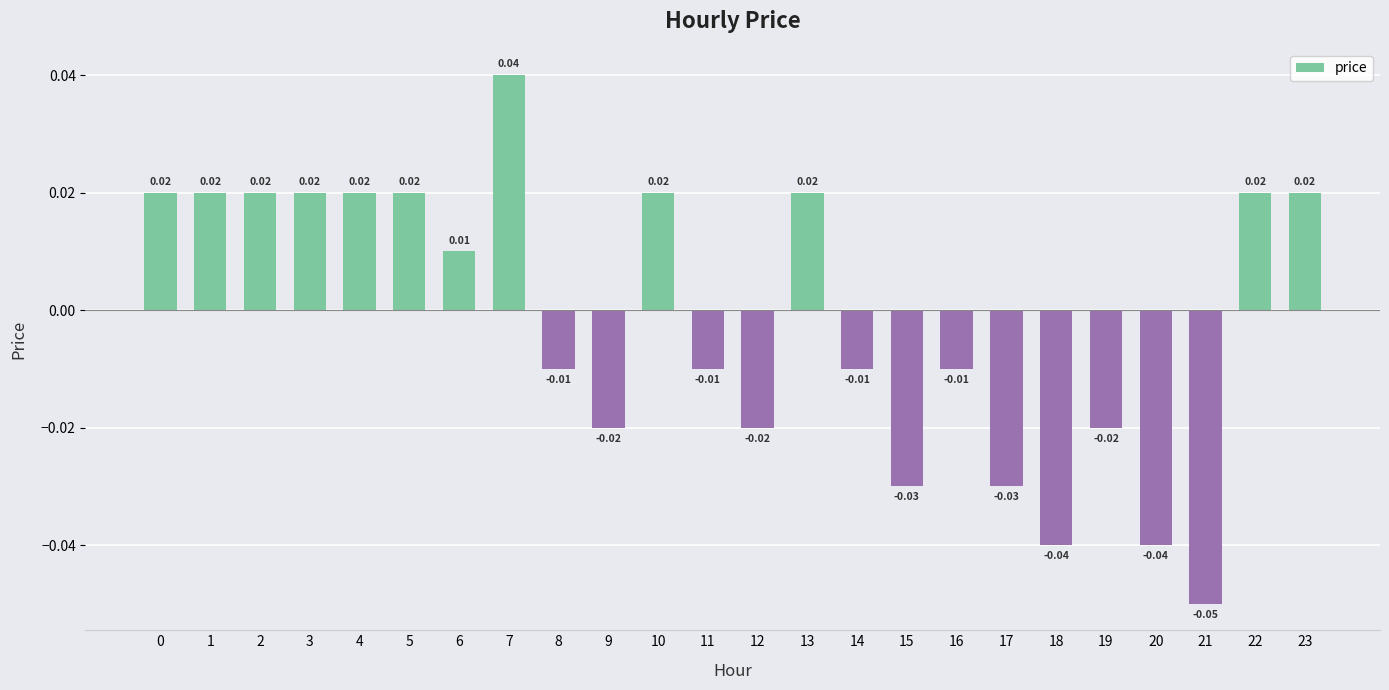

The chart shows a value of 0.0 at 0. True or false?

True